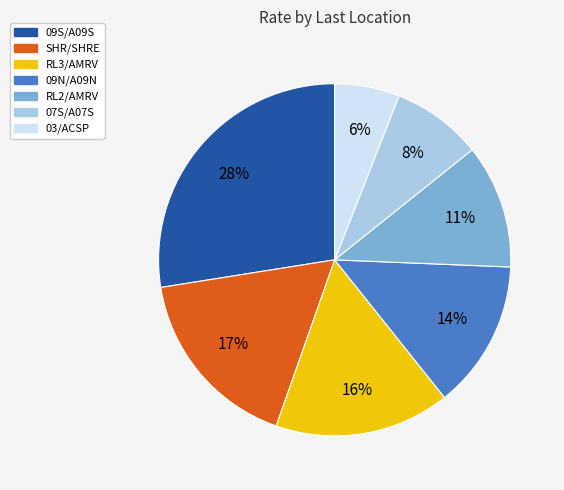

To the nearest percent, what portion does SHR/SHRE represent?

17%